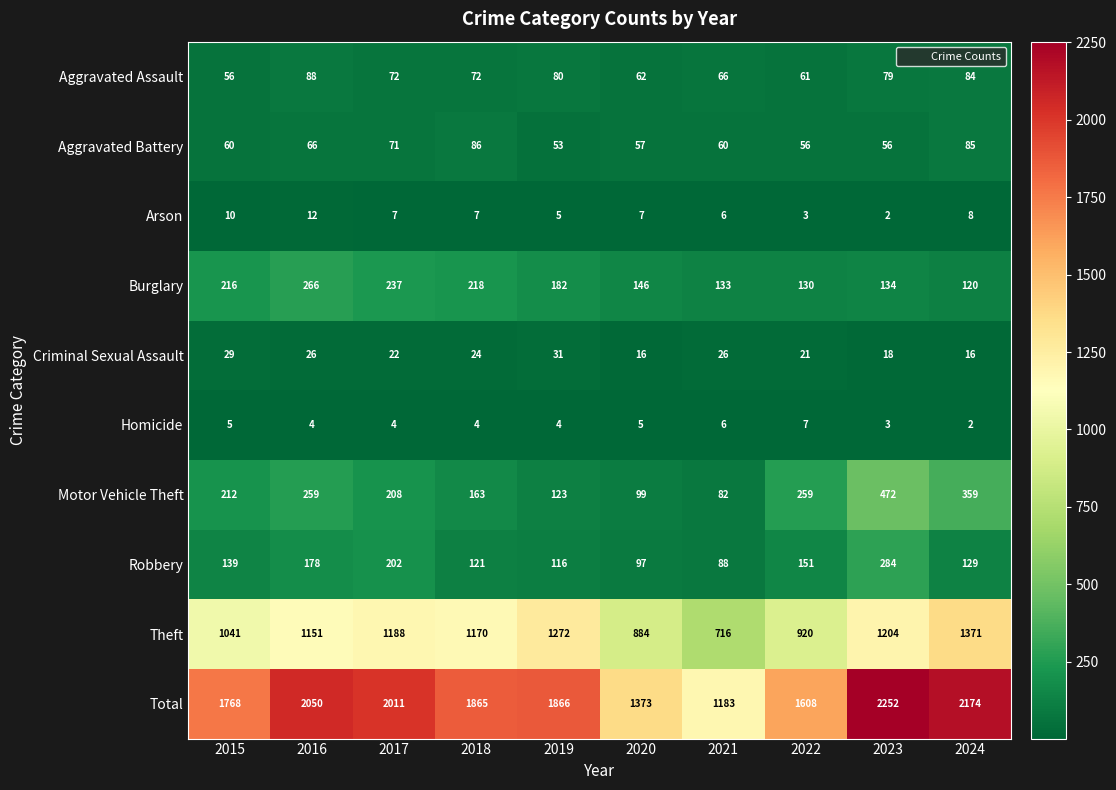

What is the sum of all Theft values?

10917